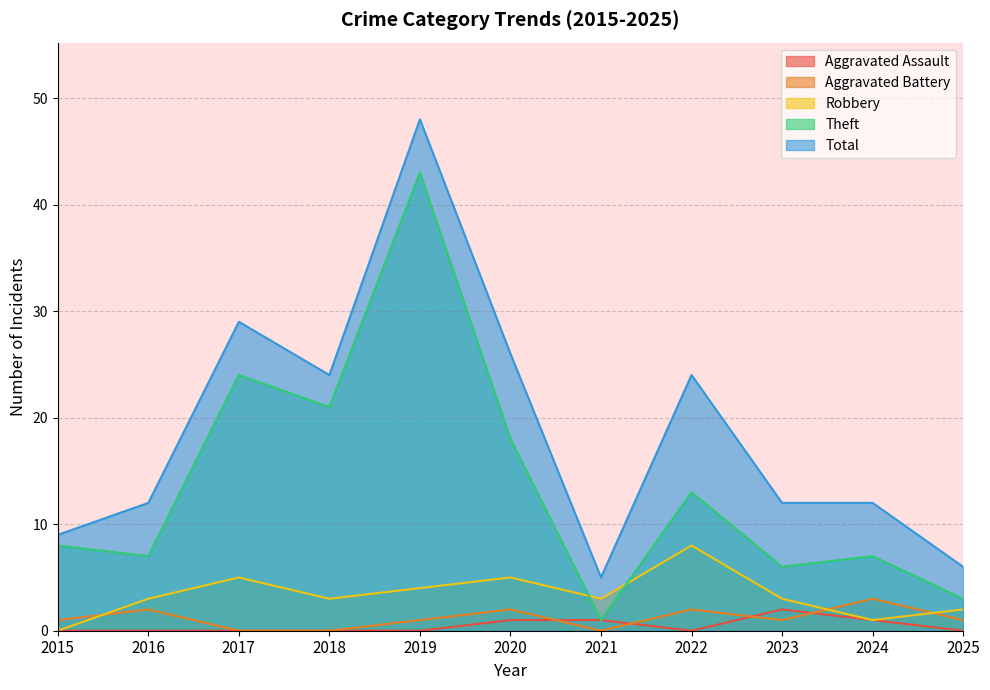

What are all the series names shown in the legend?

Aggravated Assault, Aggravated Battery, Robbery, Theft, Total